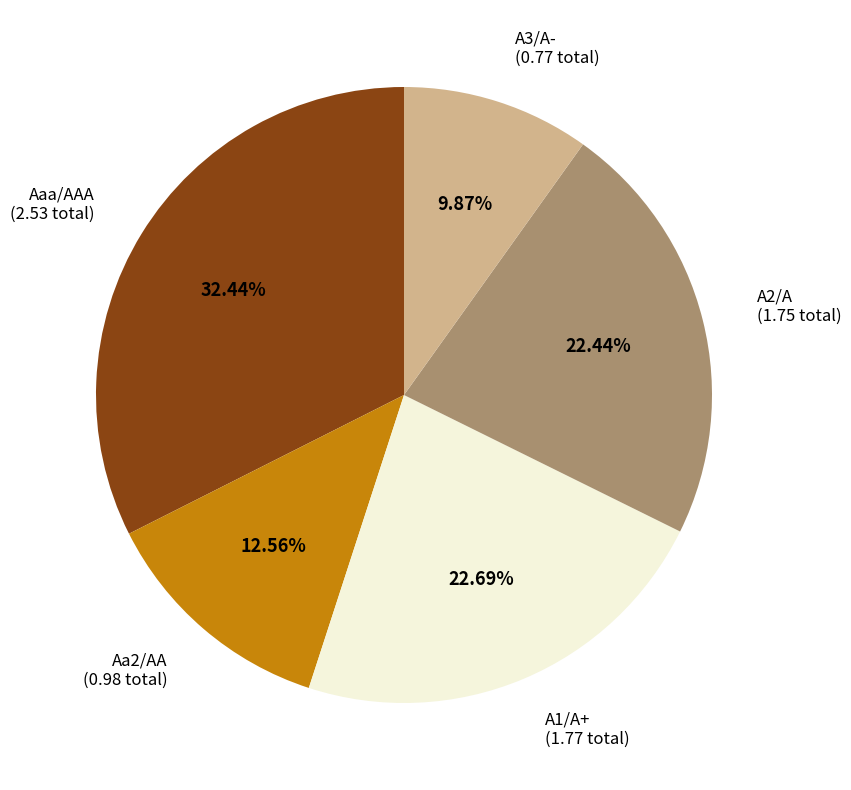

Does any single category account for the majority?

No